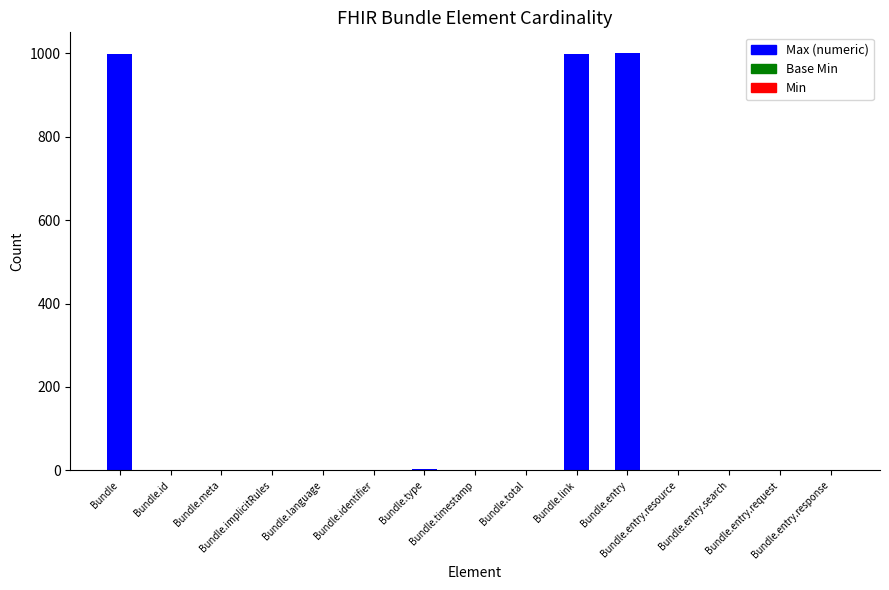

Which series has the widest spread of values?

Max (numeric)